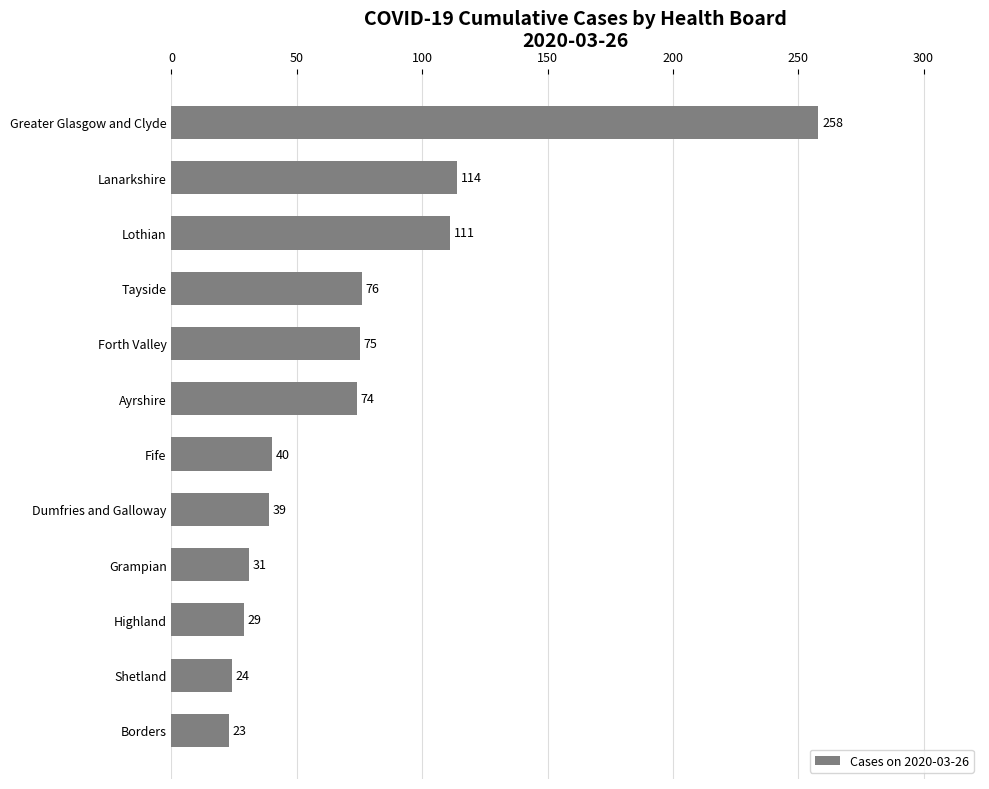

What is the sum of the values at Ayrshire and Highland?

103